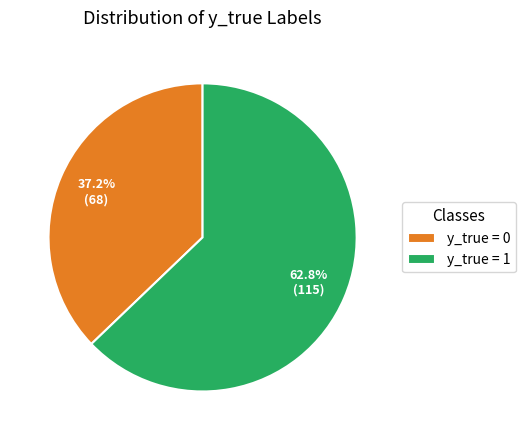

Combined, do y_true = 0 and y_true = 1 account for over 50%?

Yes